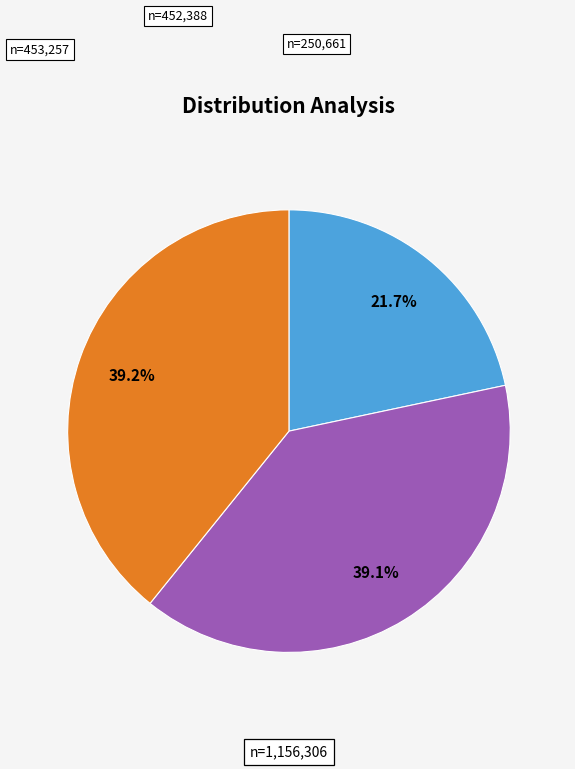

To the nearest percent, what is the average slice percentage?

33%